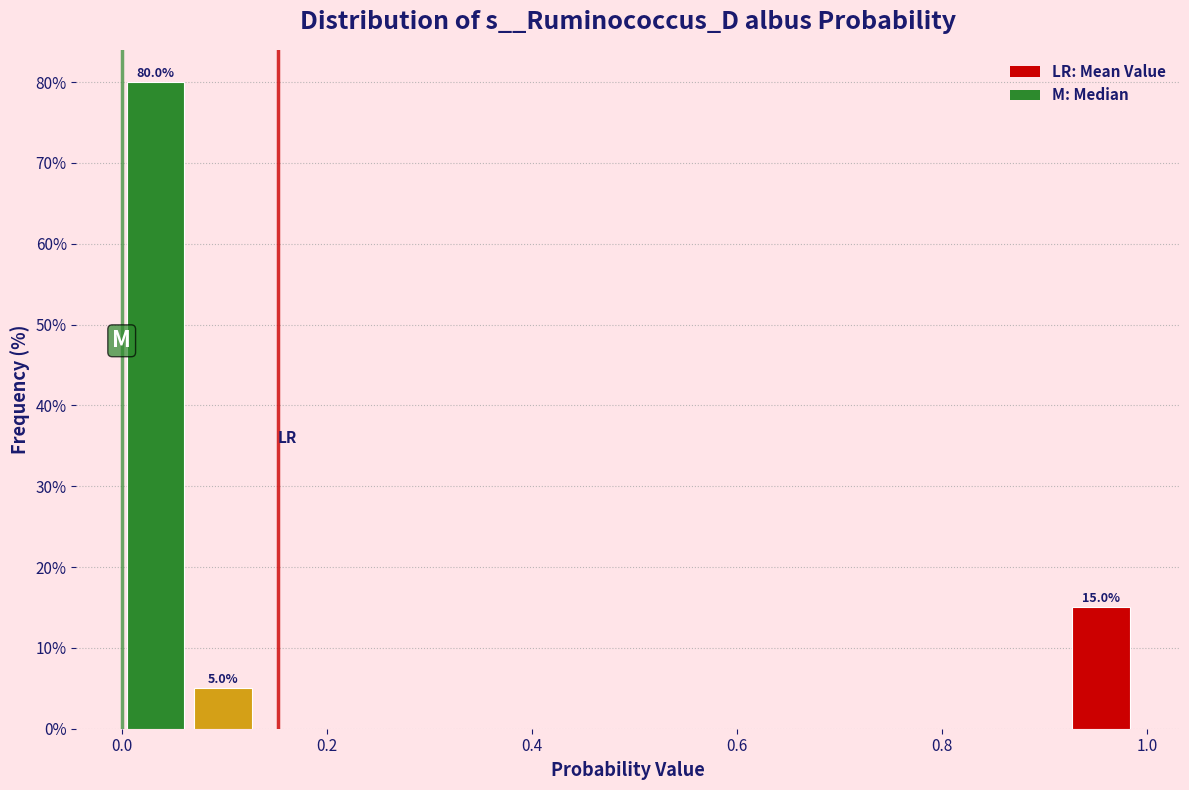

Around what value on the x-axis is the tallest bar? Give the approximate position of its centre, as read against the axis.

0.04